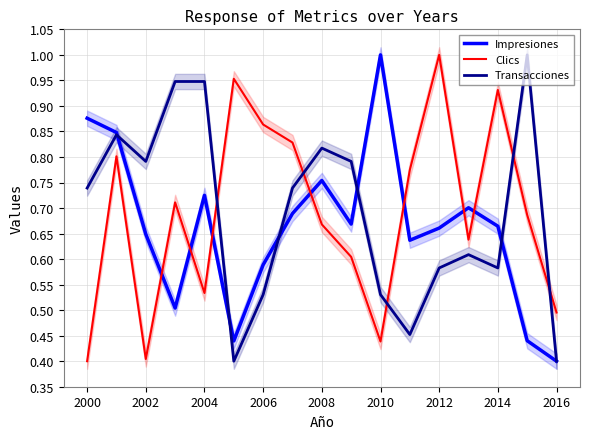

Which category has the lowest value across all series?

16